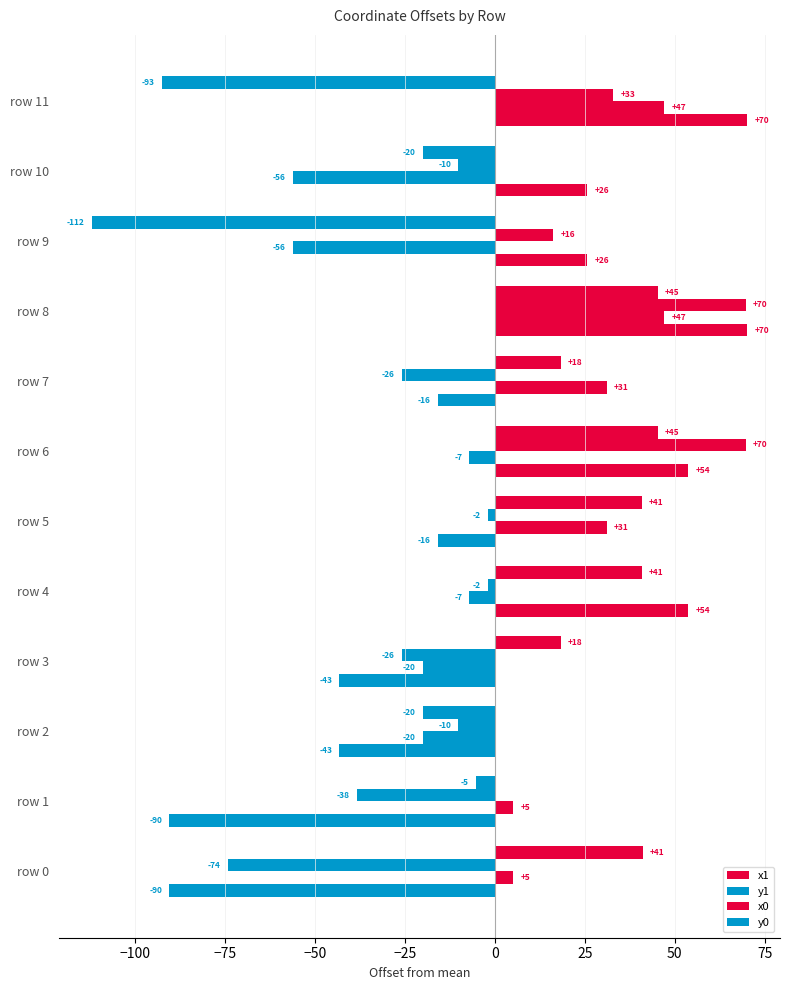

How many values in the x1 series are below 18?

5